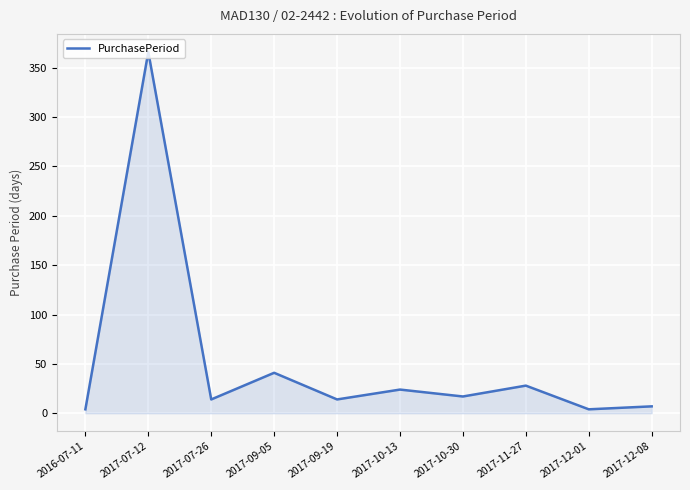

Which category has the highest value across all series?

2017-07-12